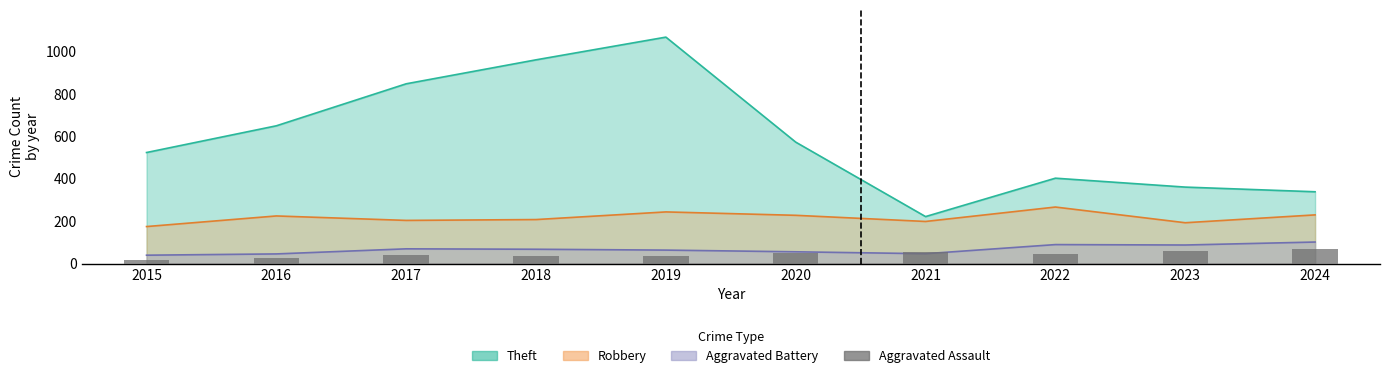

Does the chart contain stacked bars?

No